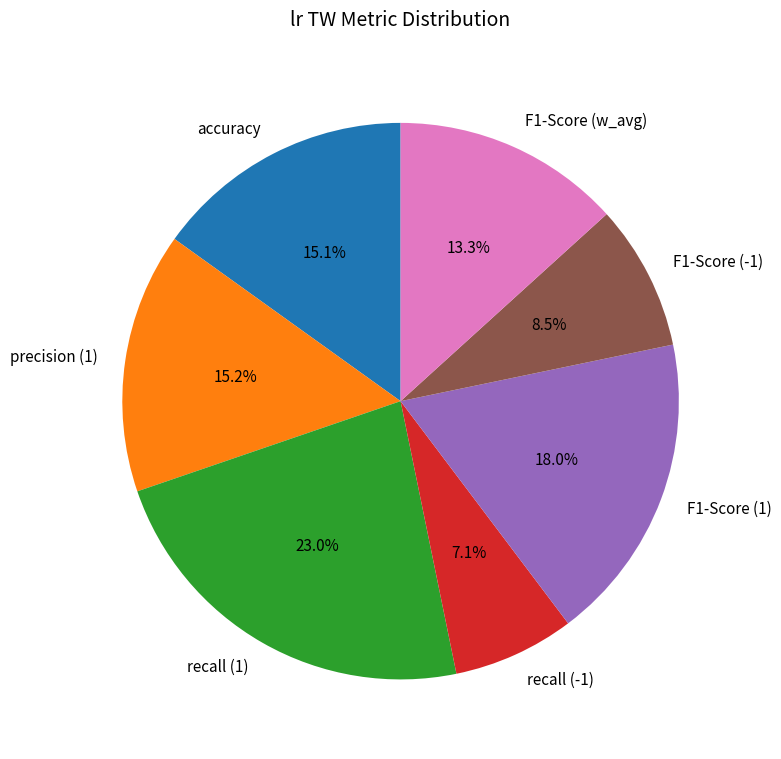

What percentage do accuracy and recall (-1) together represent?

22.2%